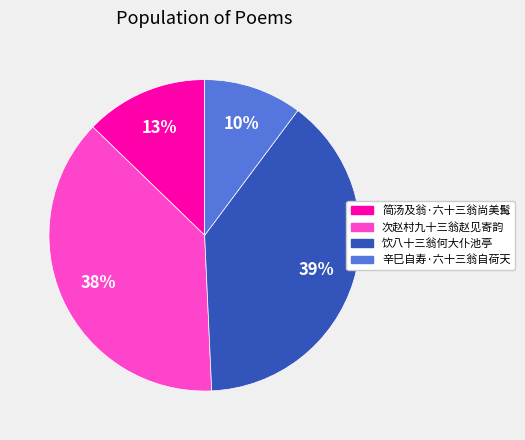

Which category has the smallest portion of the pie?

辛巳自寿·六十三翁自荷天